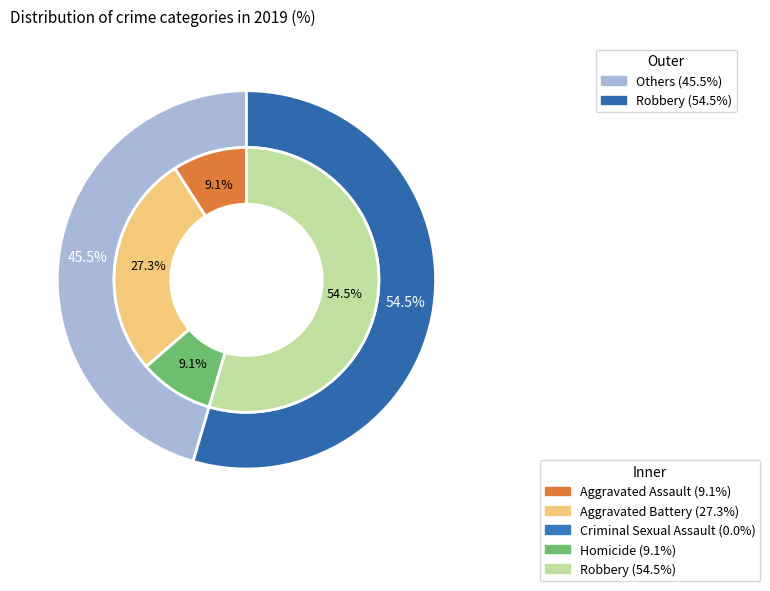

Is there any slice that represents more than half of the pie?

Yes